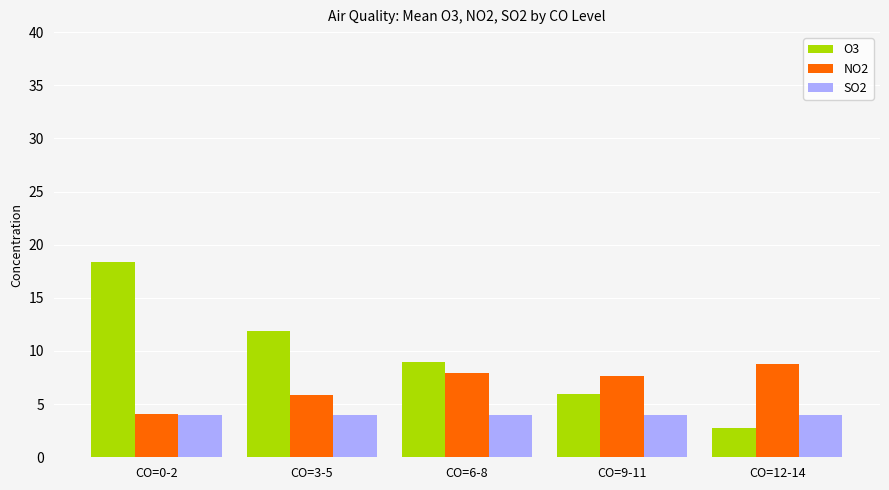

What is the difference between the maximum and second lowest values in the O3 series?

12.4